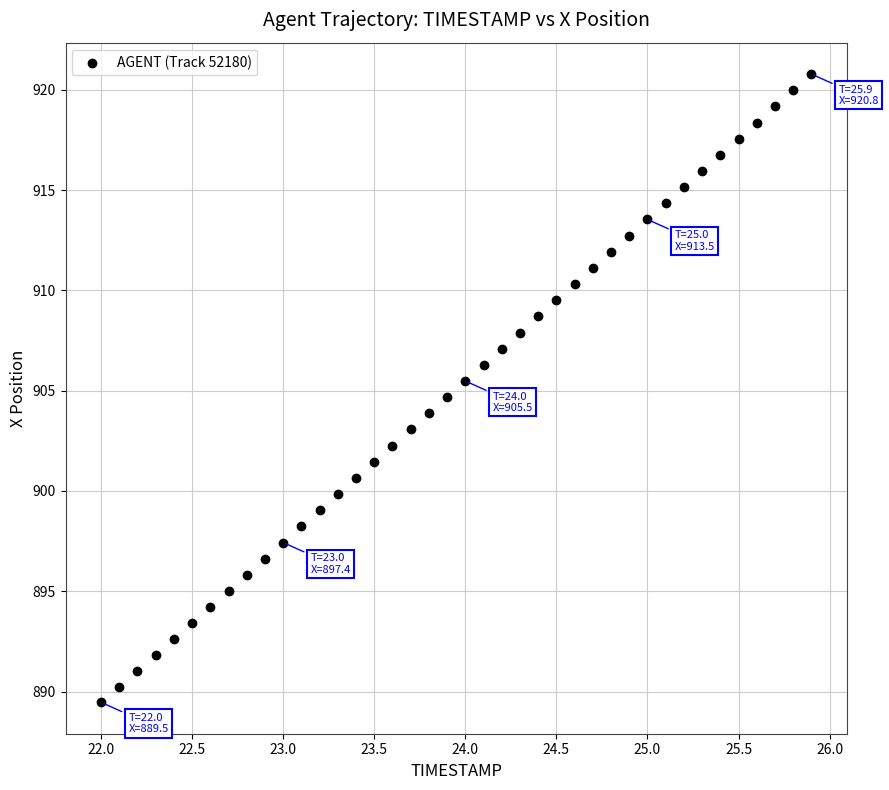

What is the range of X values (max minus min)?

3.9